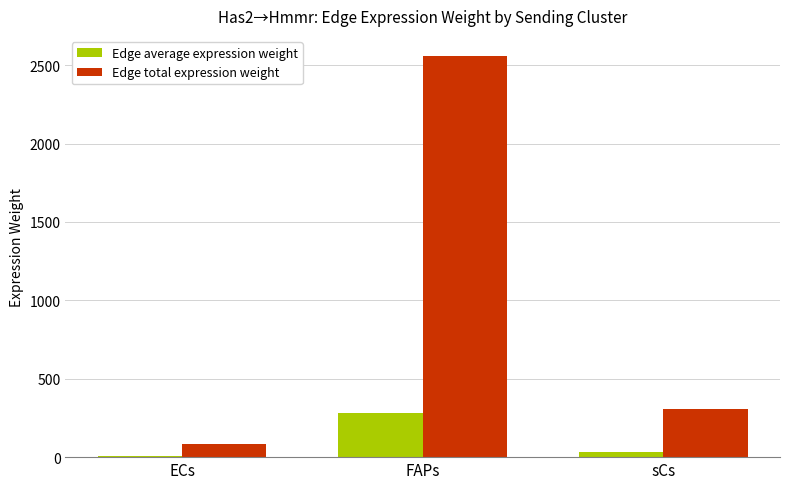

Which series has the largest total across all categories?

Edge total expression weight